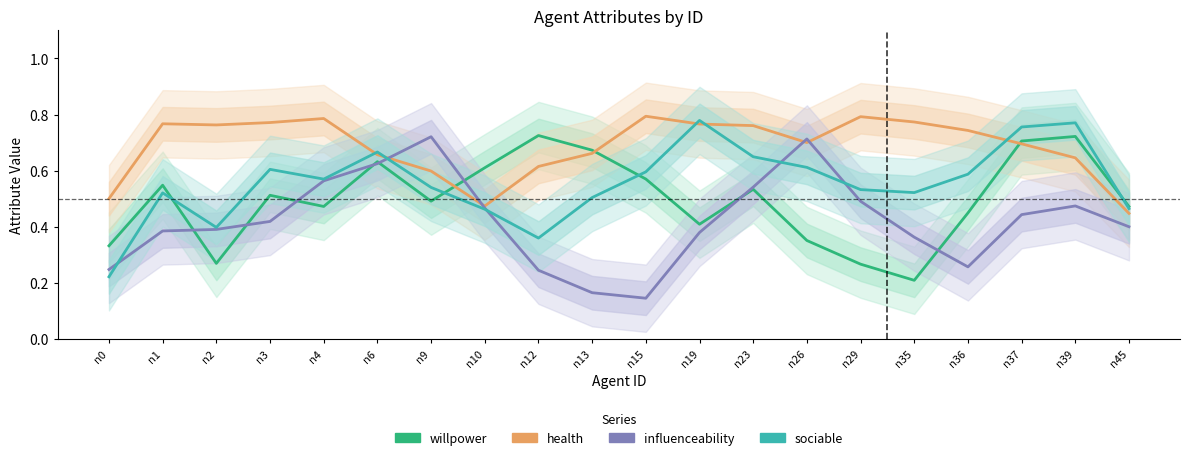

What is the value of the sociable point at the 6th from the left?

0.7